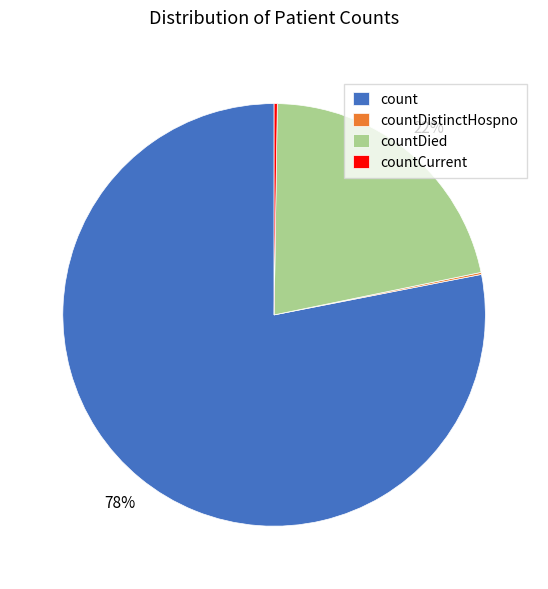

Which slice is the largest?

count